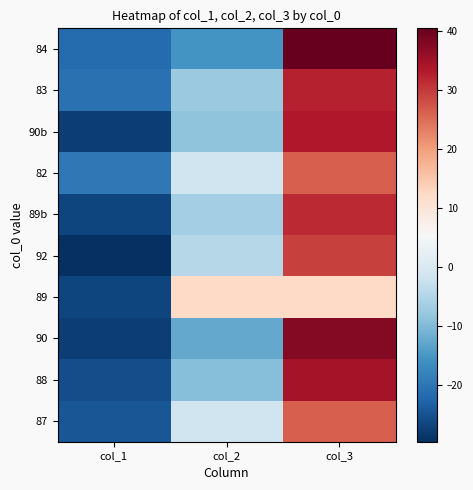

At which category is the sum across all series the highest?

col_3